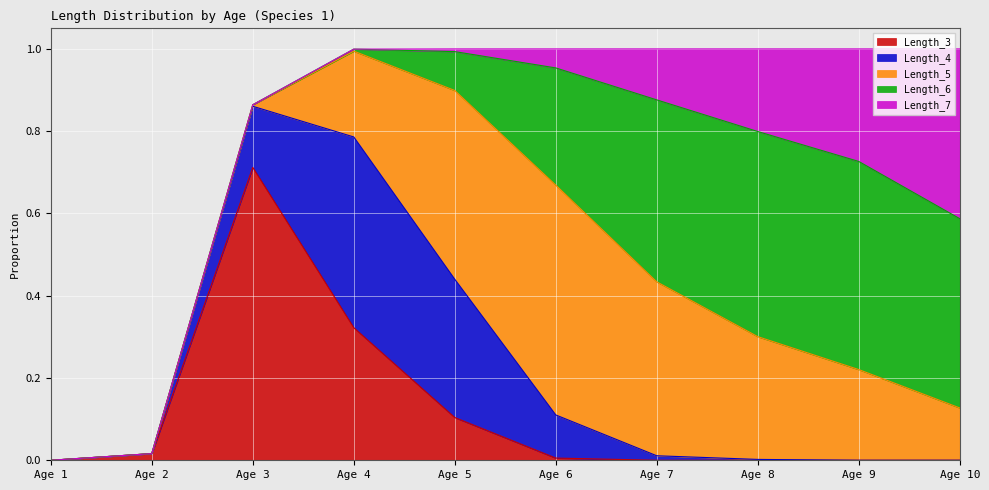

Does the chart display data point markers on the line(s)?

No